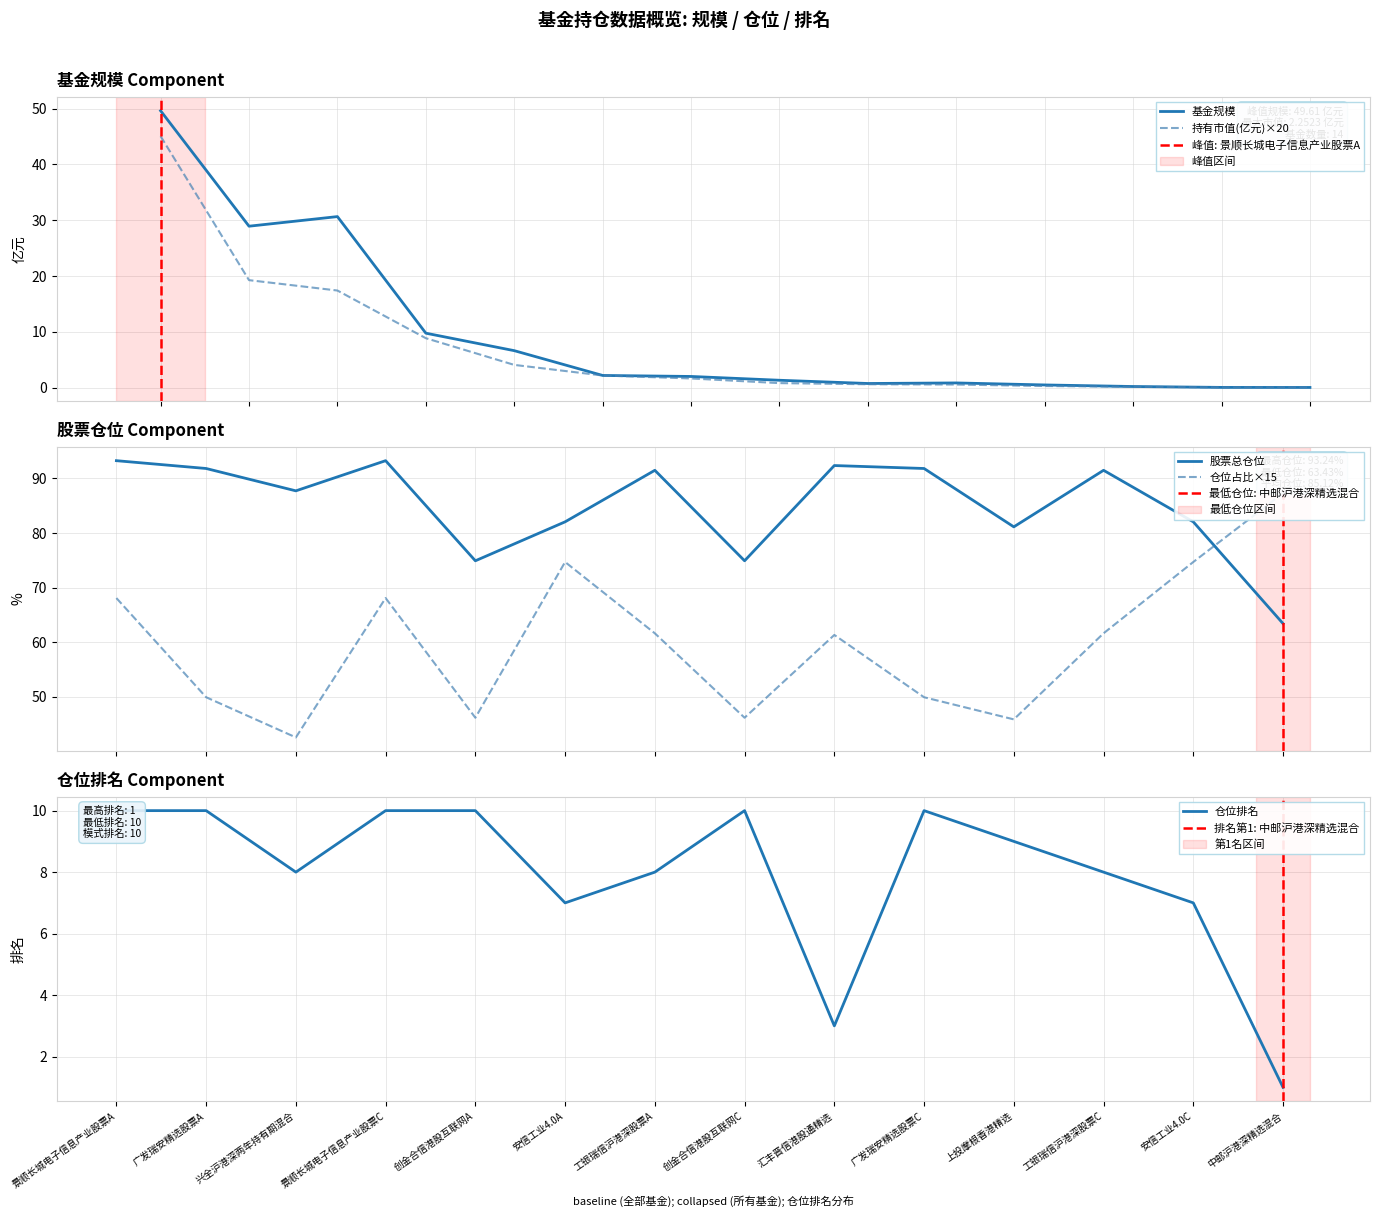

The value of 仓位占比 at 0 is 68.1. True or false?

True